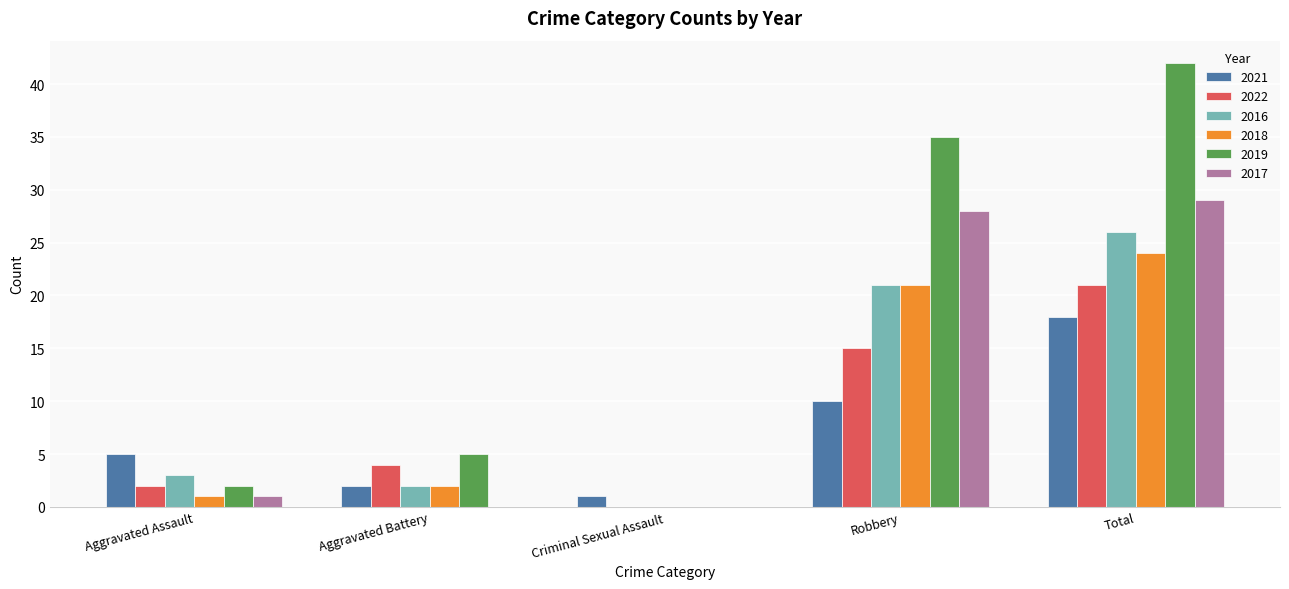

True or false: 2017 has a value of 45 at Robbery.

False